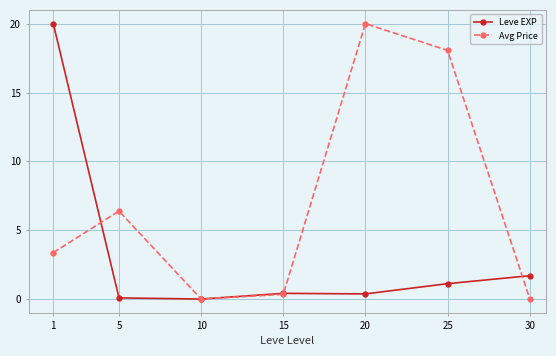

Read the Leve EXP value at 25.

1.1